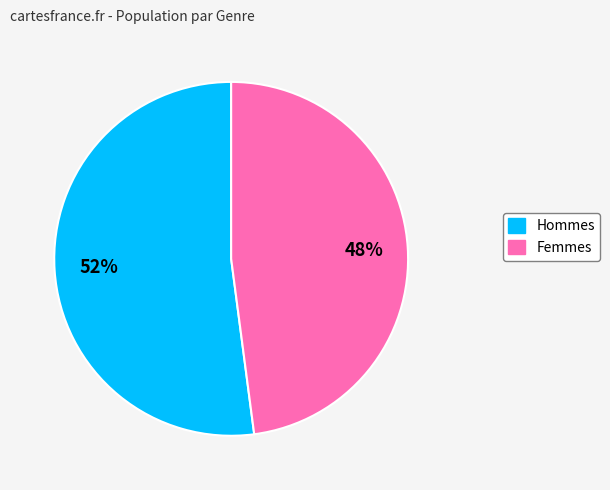

Does any single category account for the majority?

Yes